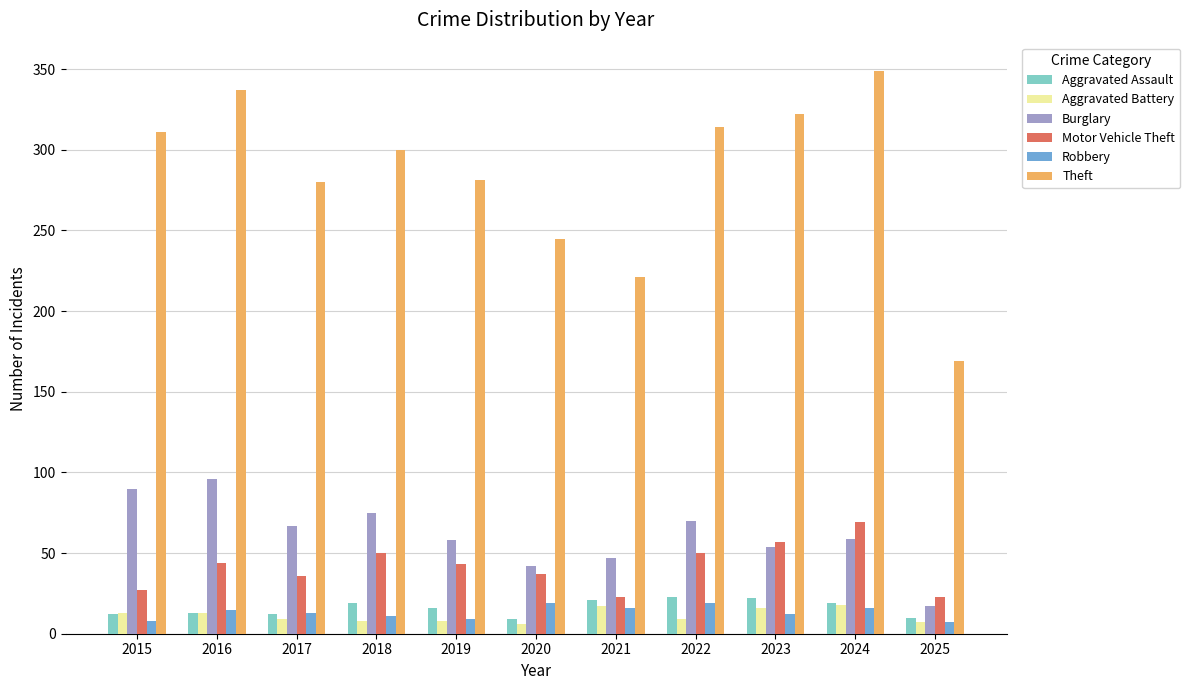

What is the sum of the Motor Vehicle Theft values at 2018 and 2015?

77